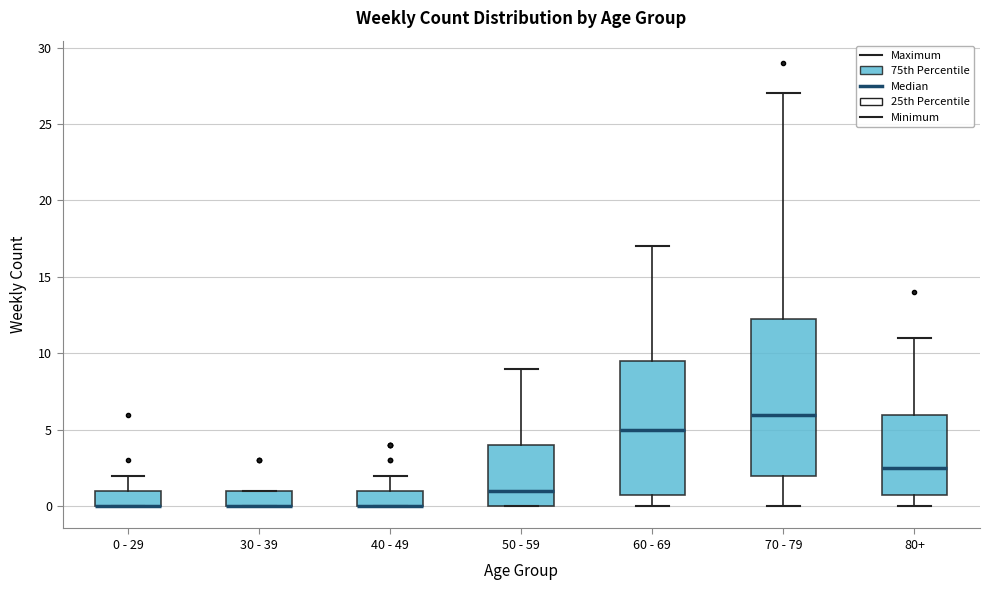

Reading left to right, transcribe this box plot: for each box, give where its median line is, the range the box spans, and where its two whiskers end, as read against the y-axis. The values are not printed on the chart, so give them approximately, as read against the axis.

0 - 29: median 0.0 (drawn on the box's lower edge), box 0.0 to 1.0, whiskers 0.0 to 2.0
30 - 39: median 0.0 (drawn on the box's lower edge), box 0.0 to 1.0, whiskers 0.0 to 1.0
40 - 49: median 0.0 (drawn on the box's lower edge), box 0.0 to 1.0, whiskers 0.0 to 2.0
50 - 59: median 1.0, box 0.0 to 4.0, whiskers 0.0 to 9.0
60 - 69: median 5.0, box 1.0 to 9.5, whiskers 0.0 to 17.0
70 - 79: median 6.0, box 2.0 to 12.5, whiskers 0.0 to 27.0
80+: median 2.5, box 1.0 to 6.0, whiskers 0.0 to 11.0